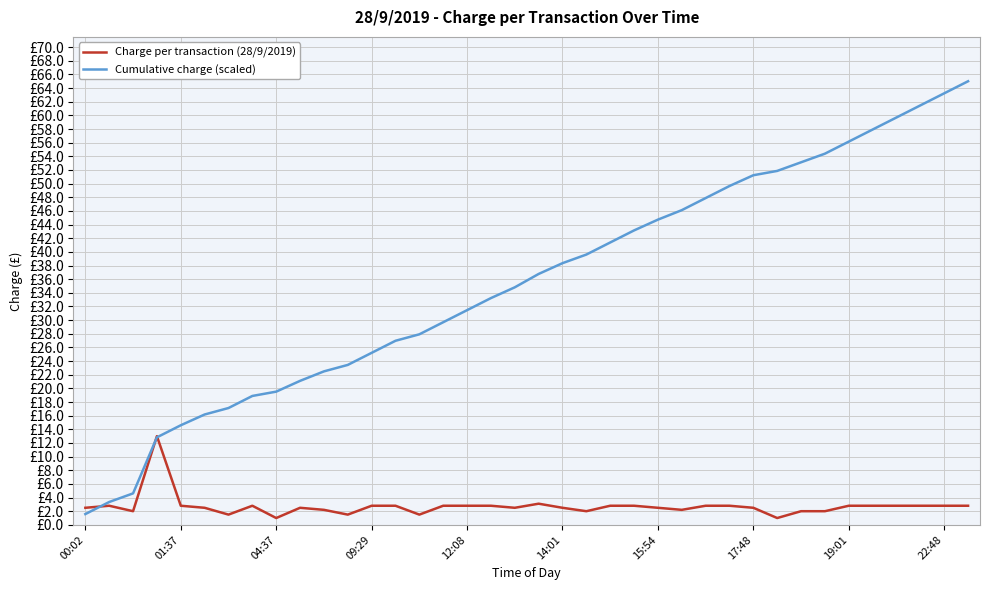

Between which two adjacent categories do Charge per transaction (28/9/2019) and Cumulative charge (scaled) first intersect?

00:02 and 01:37